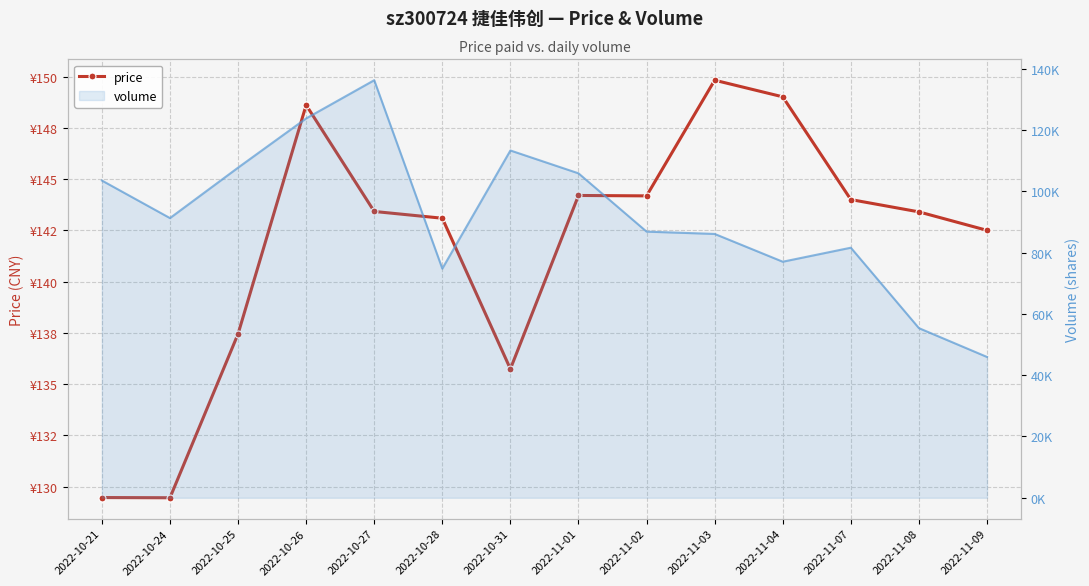

At which label is volume closest to 91131?

2022-10-24